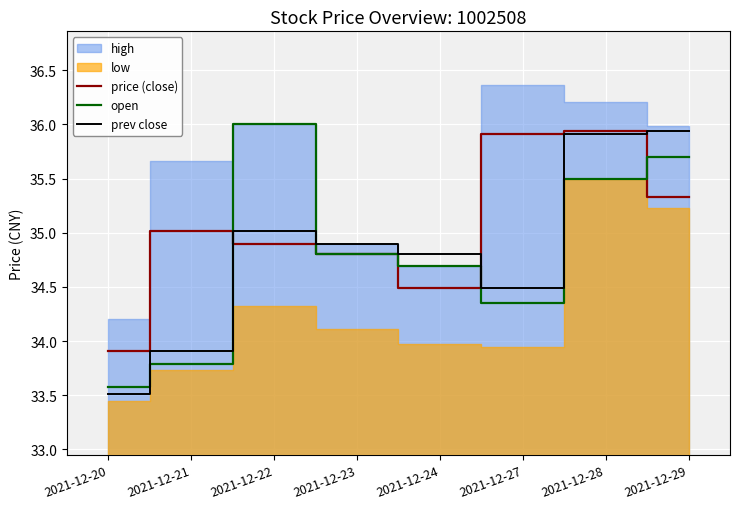

Which series ends up on top after the final intersection of prev close and price (close)?

prev close